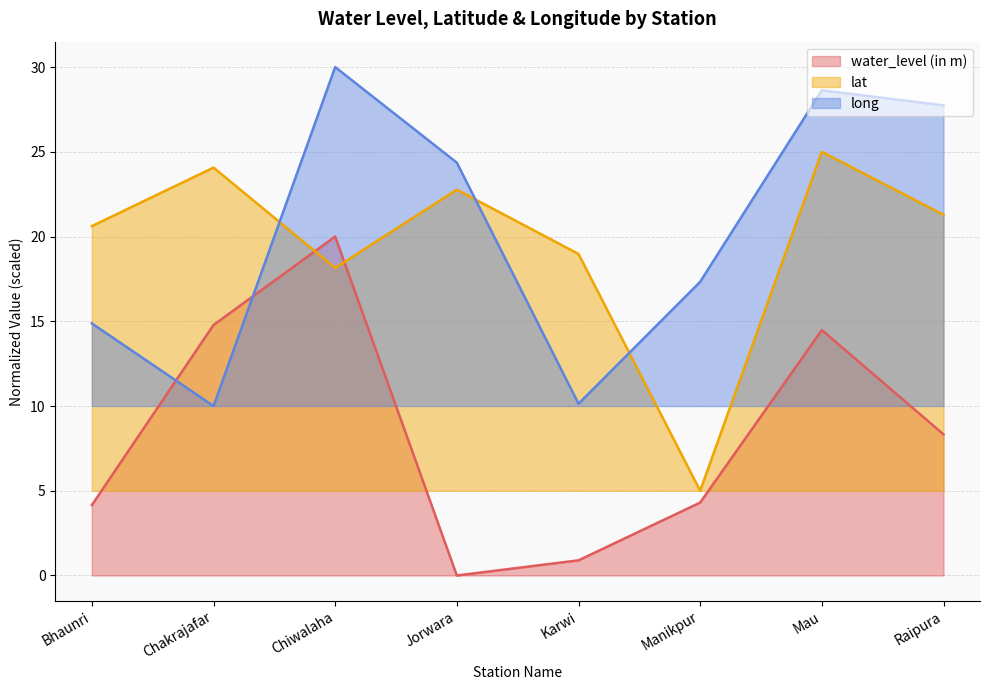

What is the maximum value for long?

30.0